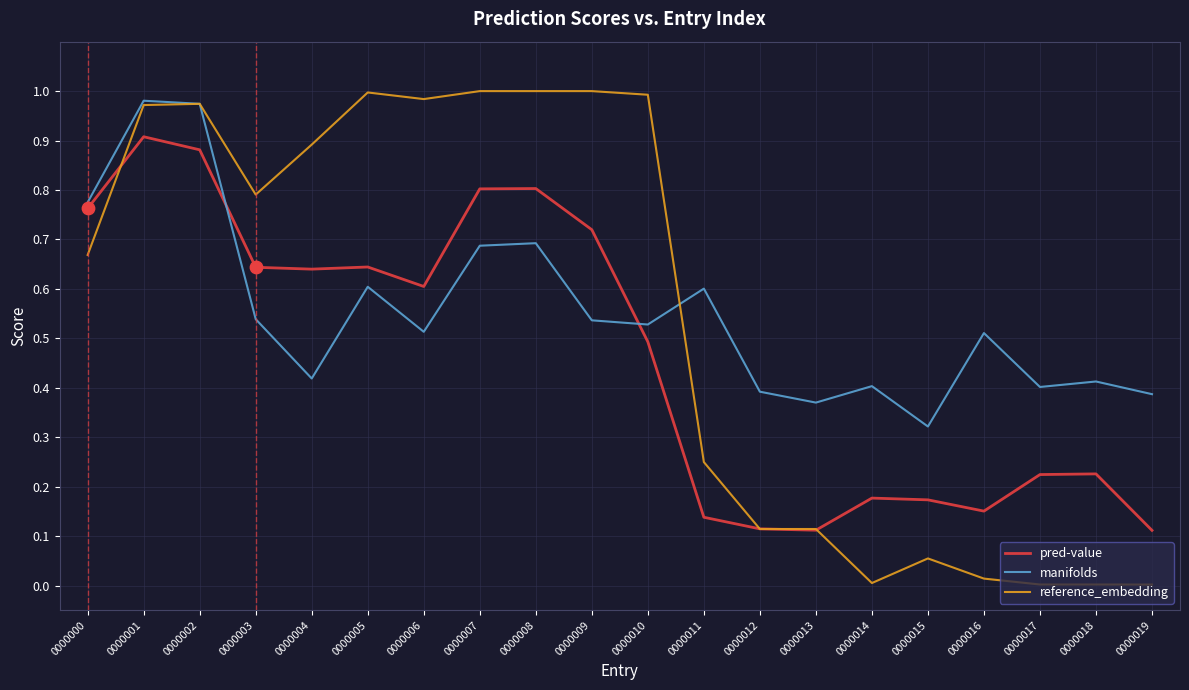

What is the total value across all series at 0000006?

2.1